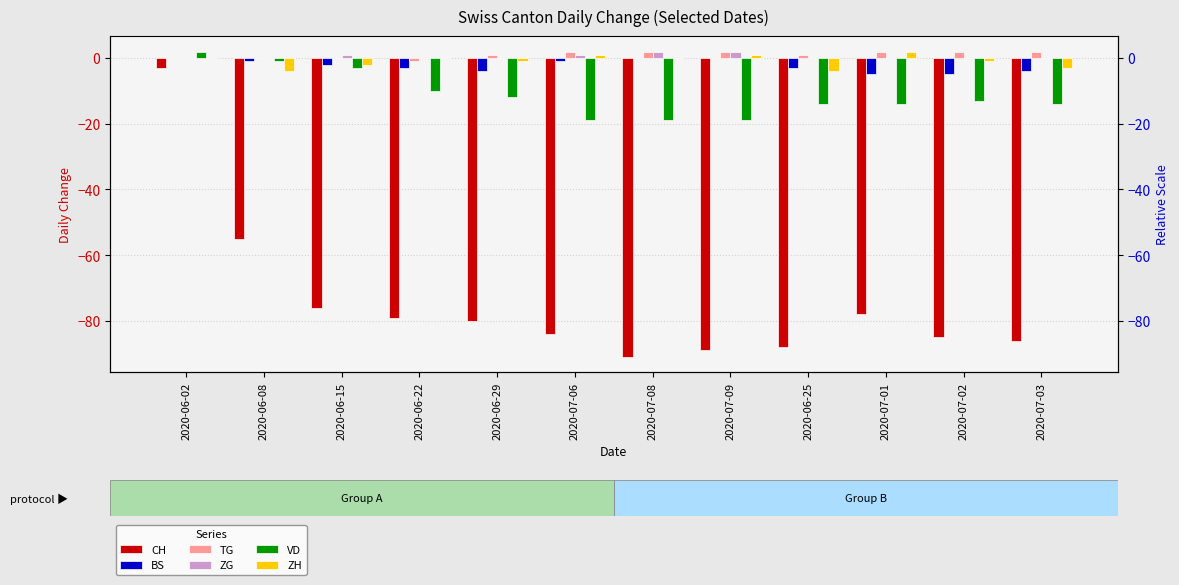

Reading left to right, what are all the values shown in this chart?

CH: 2020-06-02=-3	2020-06-08=-55	2020-06-15=-76	2020-06-22=-79	2020-06-29=-80	2020-07-06=-84	2020-07-08=-91	2020-07-09=-89	2020-06-25=-88	2020-07-01=-78	2020-07-02=-85	2020-07-03=-86
BS: 2020-06-02=0	2020-06-08=-1	2020-06-15=-2	2020-06-22=-3	2020-06-29=-4	2020-07-06=-1	2020-07-08=0	2020-07-09=0	2020-06-25=-3	2020-07-01=-5	2020-07-02=-5	2020-07-03=-4
TG: 2020-06-02=0	2020-06-08=0	2020-06-15=0	2020-06-22=-1	2020-06-29=1	2020-07-06=2	2020-07-08=2	2020-07-09=2	2020-06-25=1	2020-07-01=2	2020-07-02=2	2020-07-03=2
ZG: 2020-06-02=0	2020-06-08=0	2020-06-15=1	2020-06-22=0	2020-06-29=0	2020-07-06=1	2020-07-08=2	2020-07-09=2	2020-06-25=0	2020-07-01=0	2020-07-02=0	2020-07-03=0
VD: 2020-06-02=2	2020-06-08=-1	2020-06-15=-3	2020-06-22=-10	2020-06-29=-12	2020-07-06=-19	2020-07-08=-19	2020-07-09=-19	2020-06-25=-14	2020-07-01=-14	2020-07-02=-13	2020-07-03=-14
ZH: 2020-06-02=0	2020-06-08=-4	2020-06-15=-2	2020-06-22=0	2020-06-29=-1	2020-07-06=1	2020-07-08=0	2020-07-09=1	2020-06-25=-4	2020-07-01=2	2020-07-02=-1	2020-07-03=-3